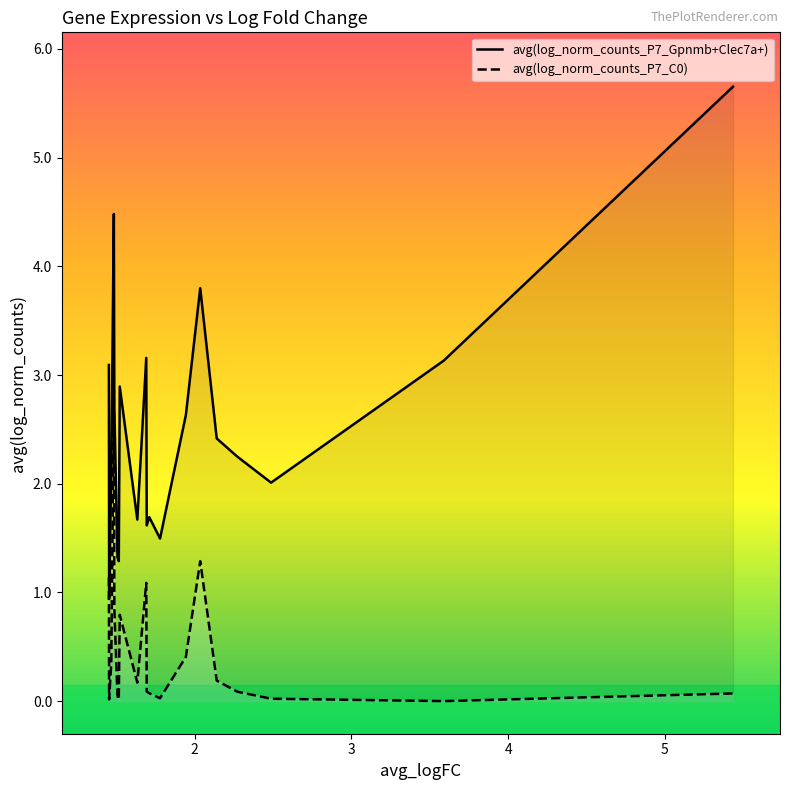

Which series has the largest range (max minus min)?

avg(log_norm_counts_P7_Gpnmb+Clec7a+)